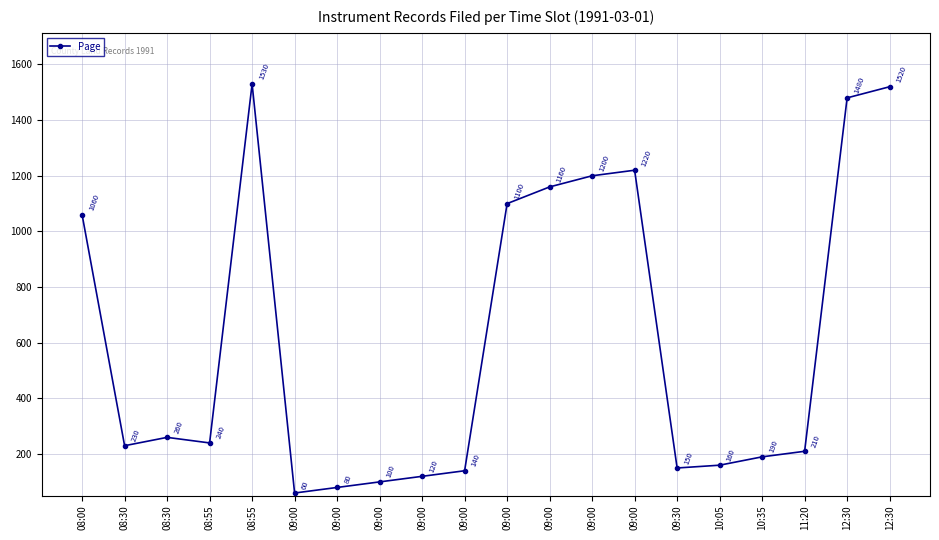

List the labels in order of value, smallest first.

09:00, 09:00, 09:00, 09:00, 09:00, 09:30, 10:05, 10:35, 11:20, 08:30, 08:55, 08:30, 08:00, 09:00, 09:00, 09:00, 09:00, 12:30, 12:30, 08:55